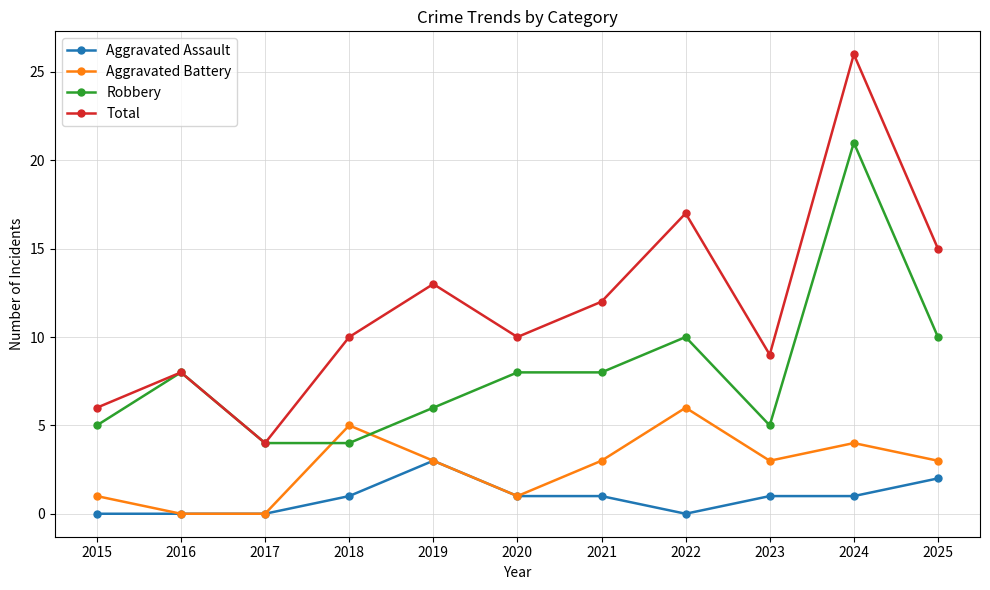

True or false: Aggravated Assault has more than 0 interior local peaks.

True